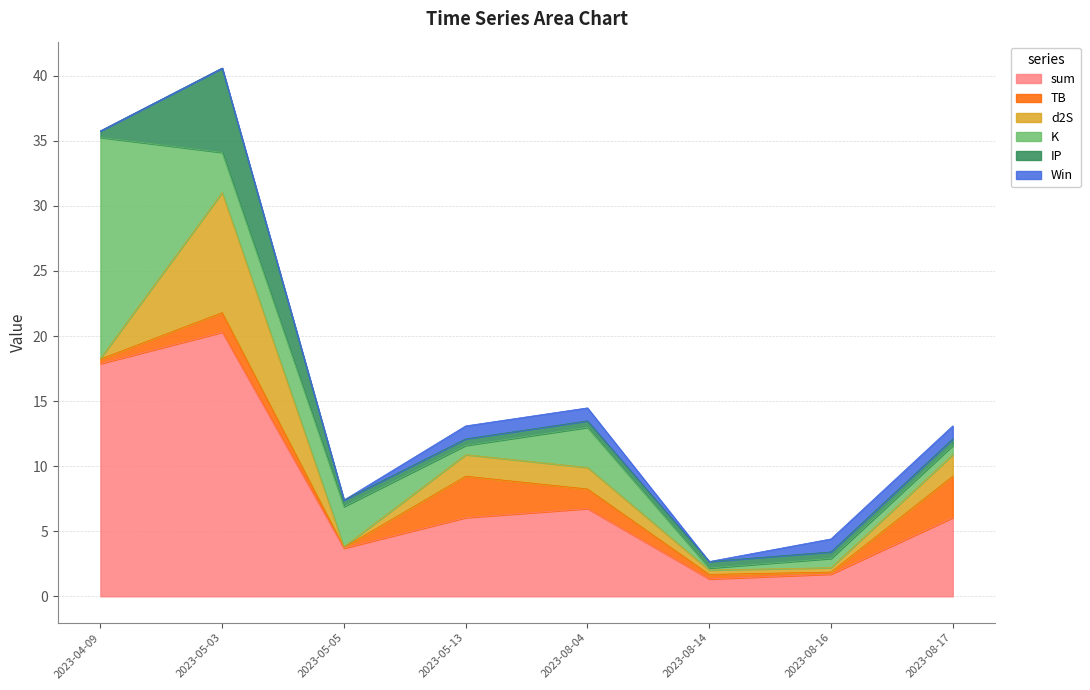

How many lines are shown in the chart?

6